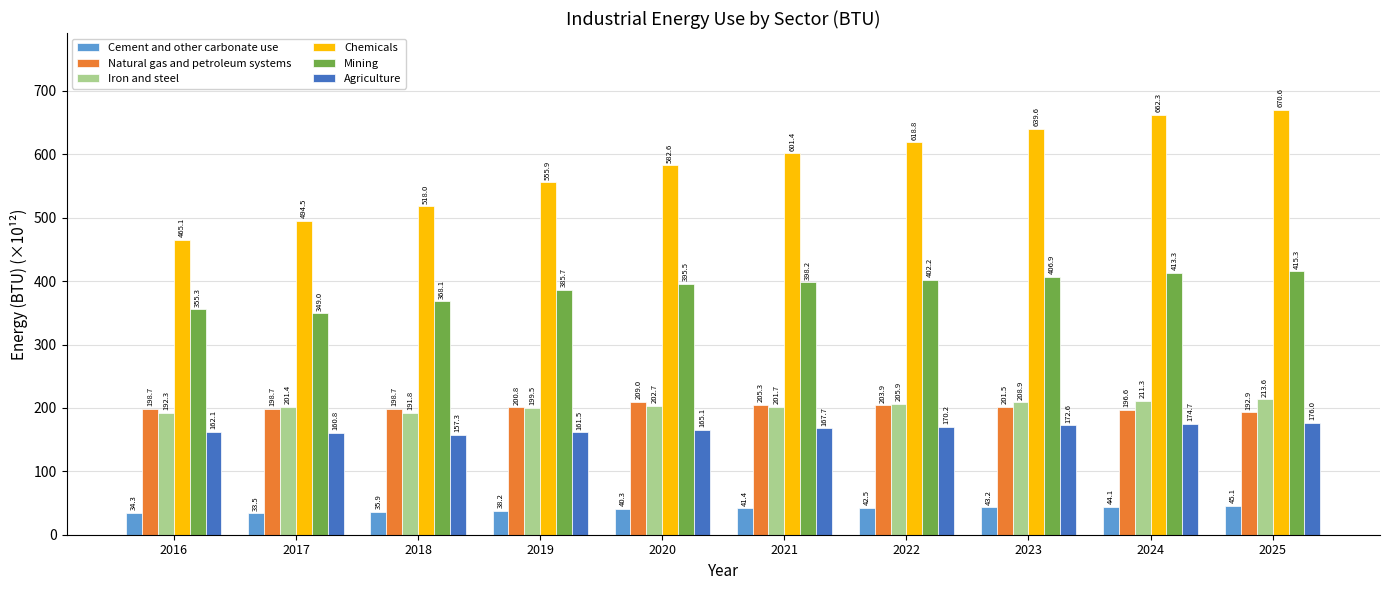

What are all the series names shown in the legend?

Cement and other carbonate use, Natural gas and petroleum systems, Iron and steel, Chemicals, Mining, Agriculture